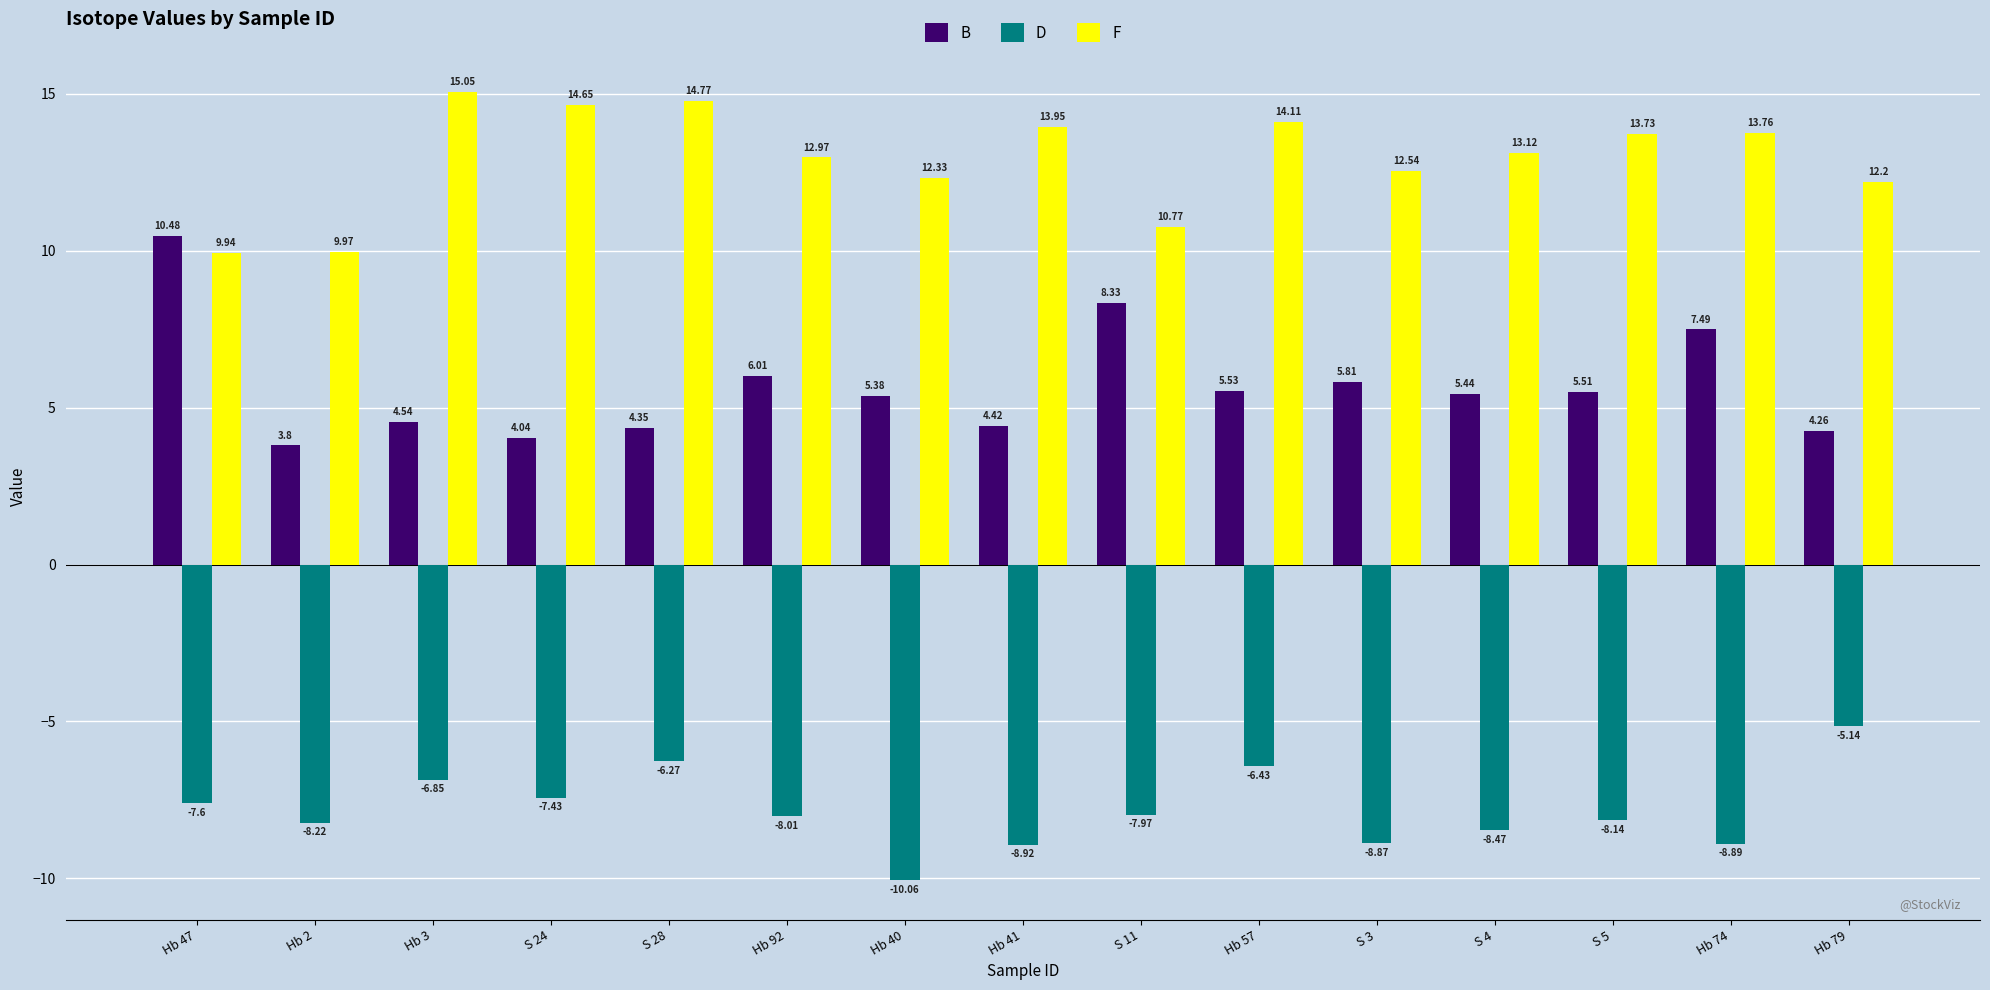

Which label corresponds to the smallest value in the chart?

Hb 40